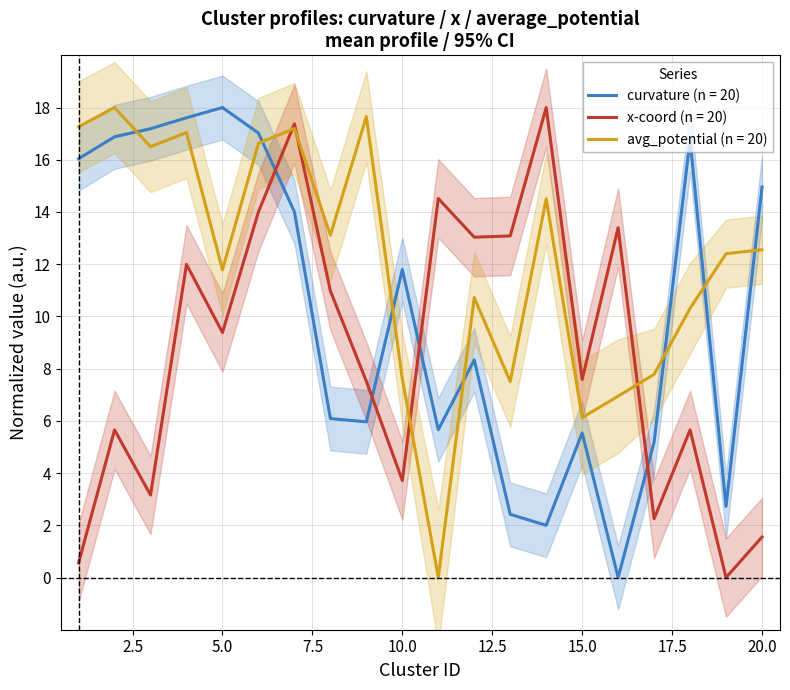

Which has a higher value, 10 or 13?

10